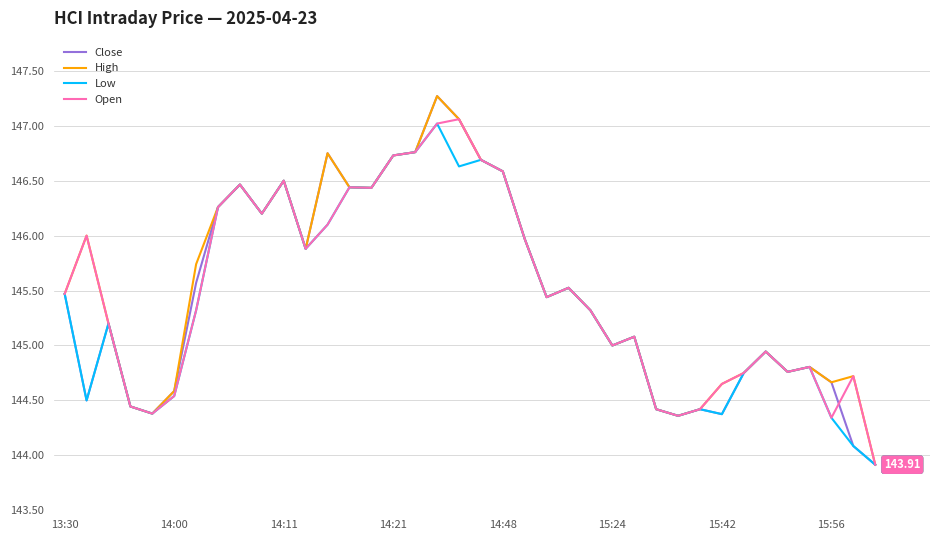

What is the lowest value of the Open series?

143.9